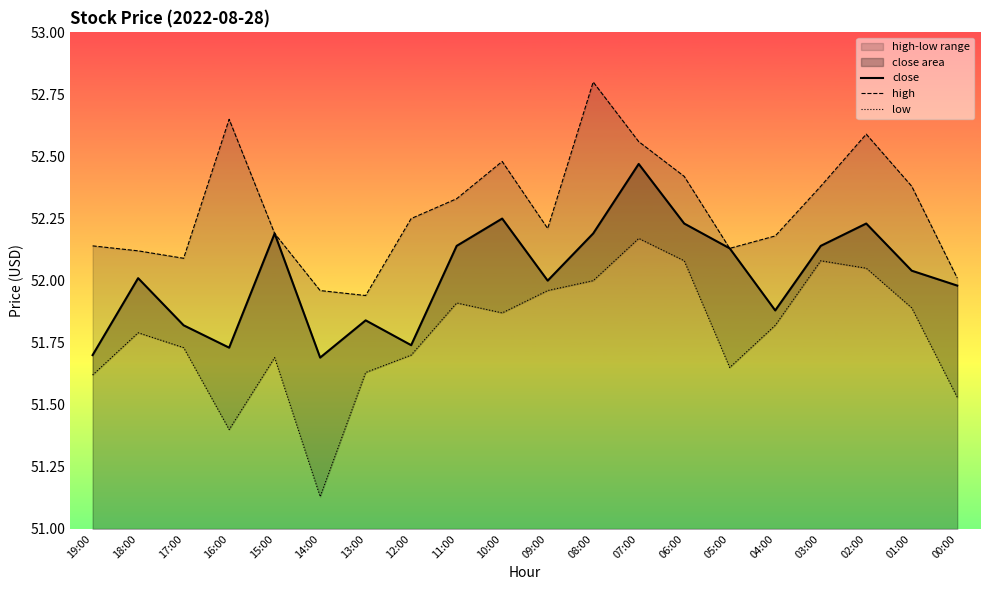

True or false: high and close intersect in this chart.

False